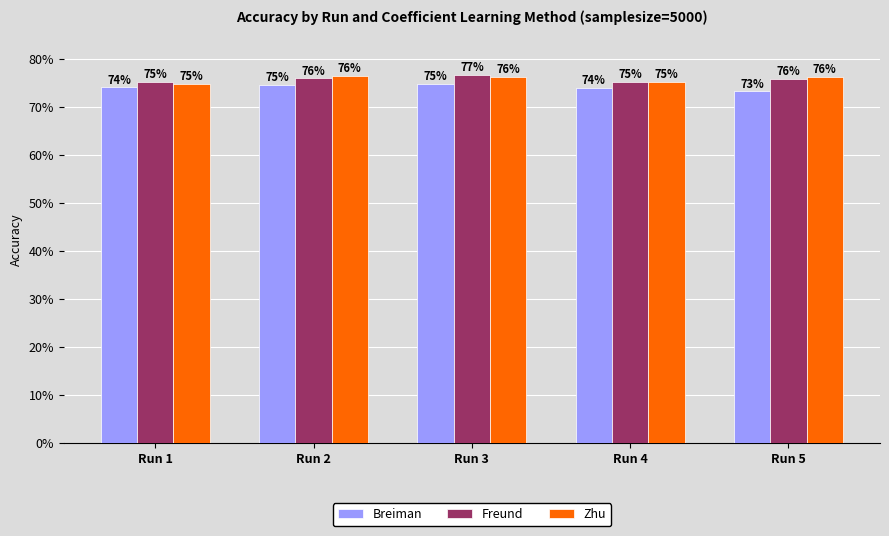

Where is Freund nearest to the value 0?

Run 4